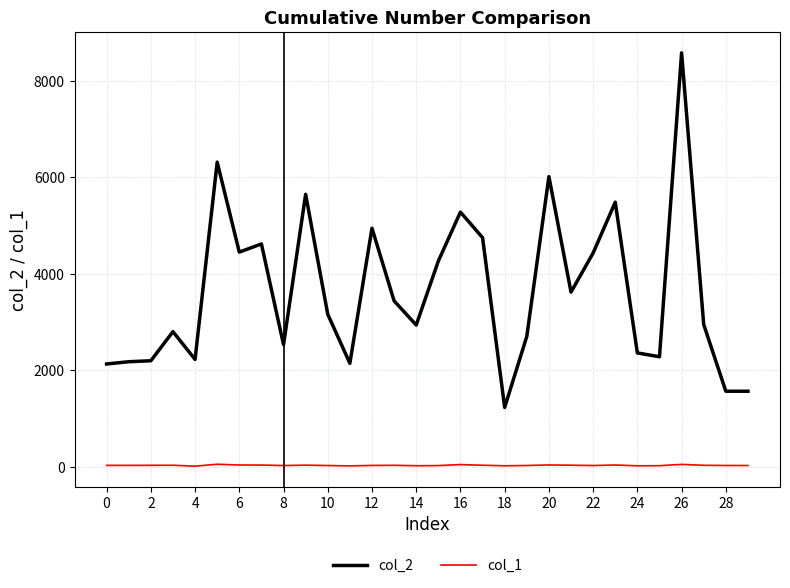

Is this an area chart (filled region under the line)?

No